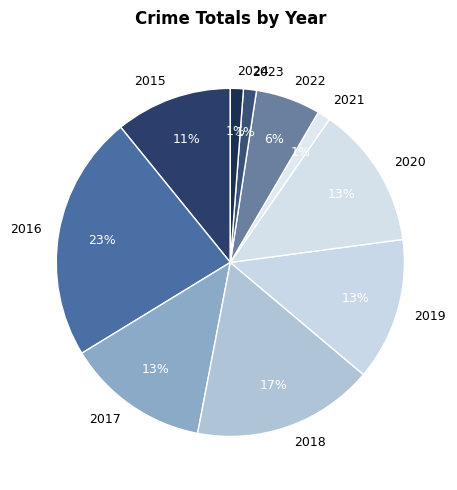

Which slice is the largest?

2016